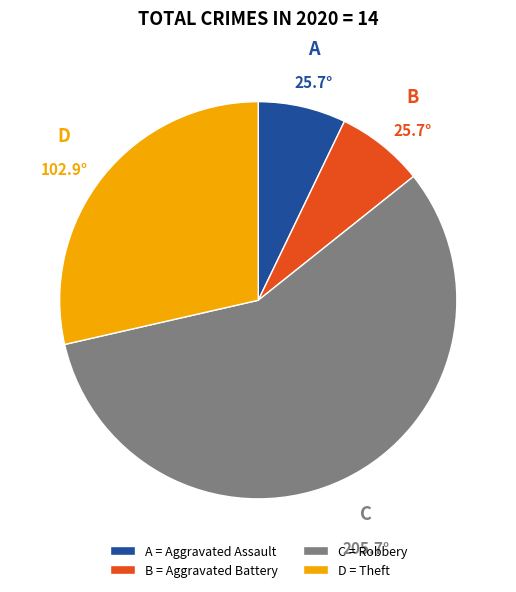

The C = Robbery slice represents 64% of the pie. True or false?

False